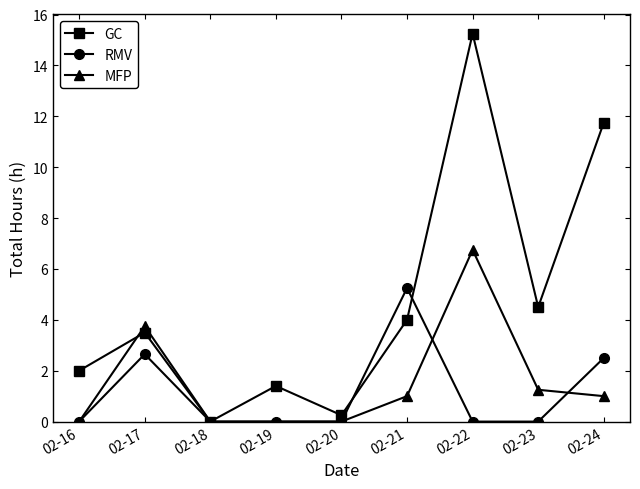

How many lines are shown in the chart?

3